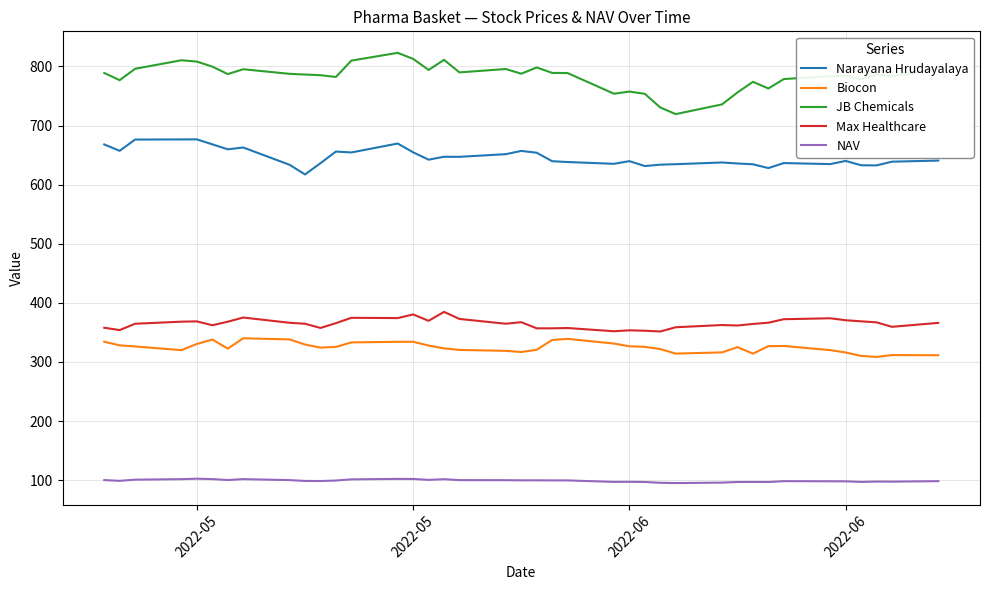

What is the sum of all Biocon values?

12665.2